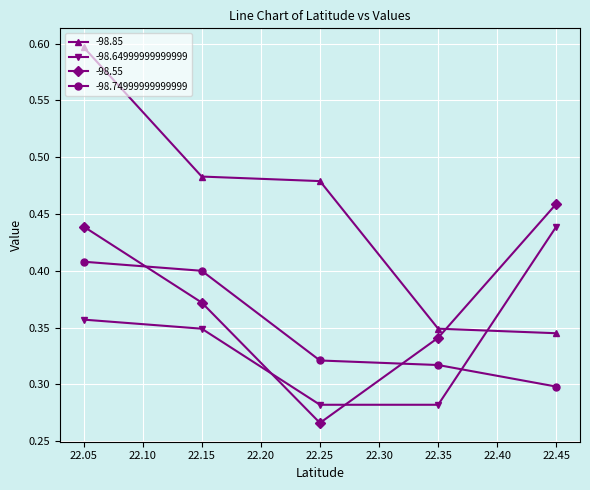

Which series changed the most between 22.15 and 22.45?

-98.85